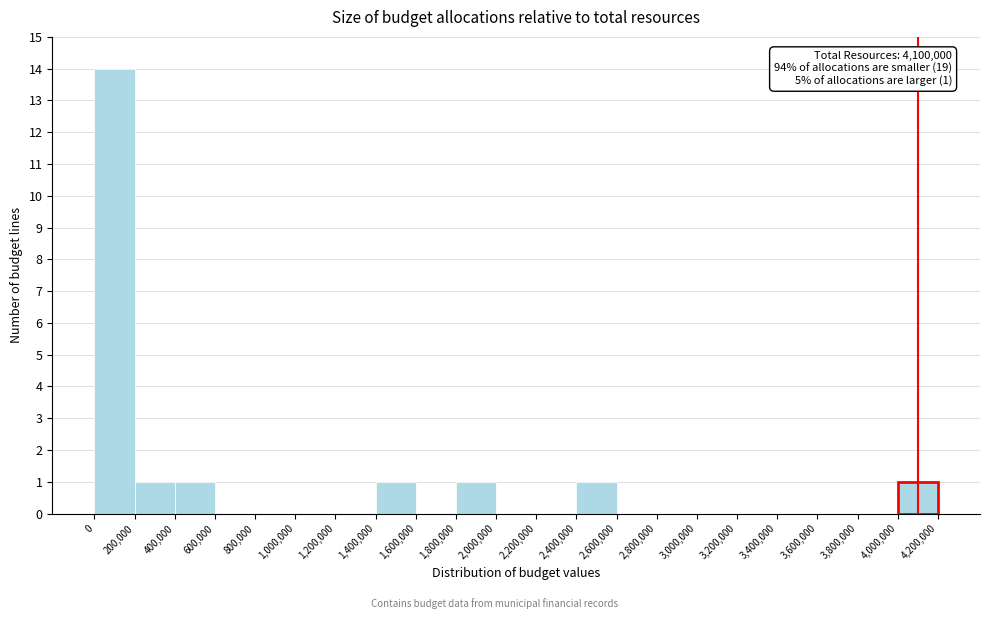

Which range on the x-axis has the tallest bar?

0 to 200,000